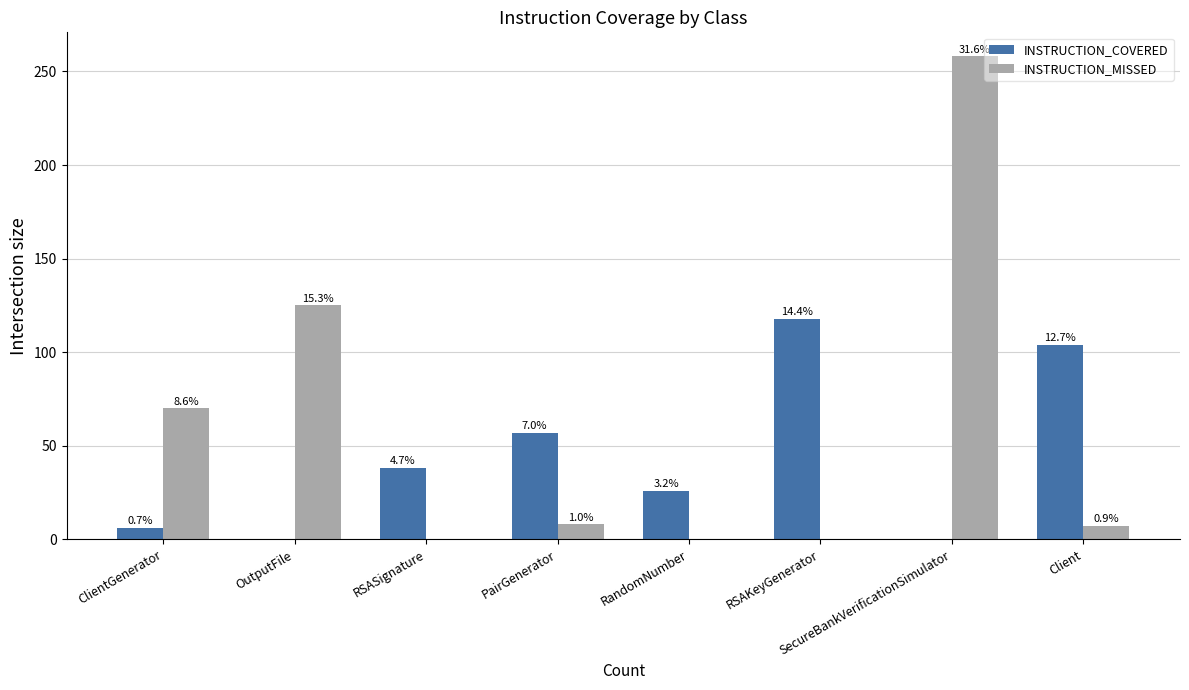

Rank the series by their maximum value, from highest to lowest.

INSTRUCTION_MISSED, INSTRUCTION_COVERED